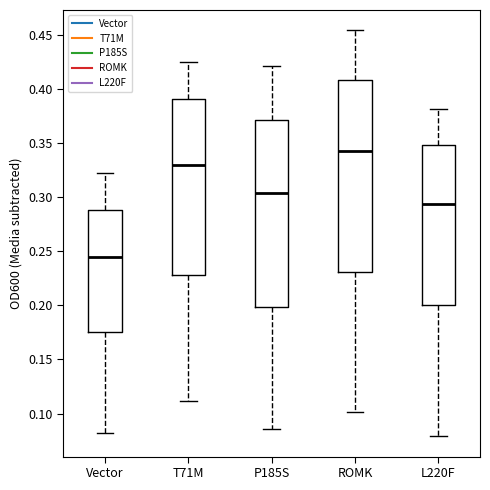

Which box's median line is the highest?

ROMK